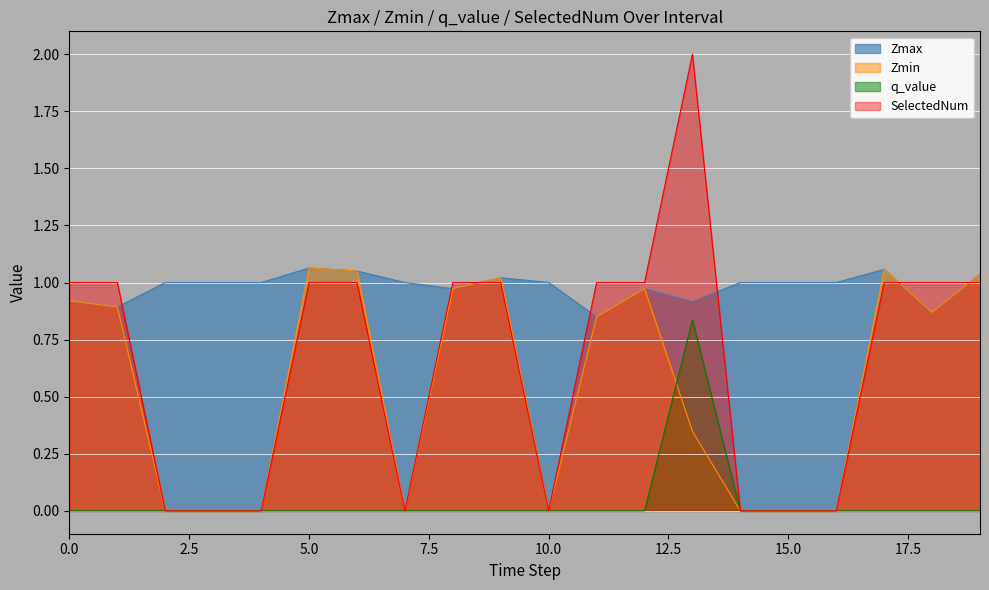

What is the label of the 2nd point from the left?

1.0